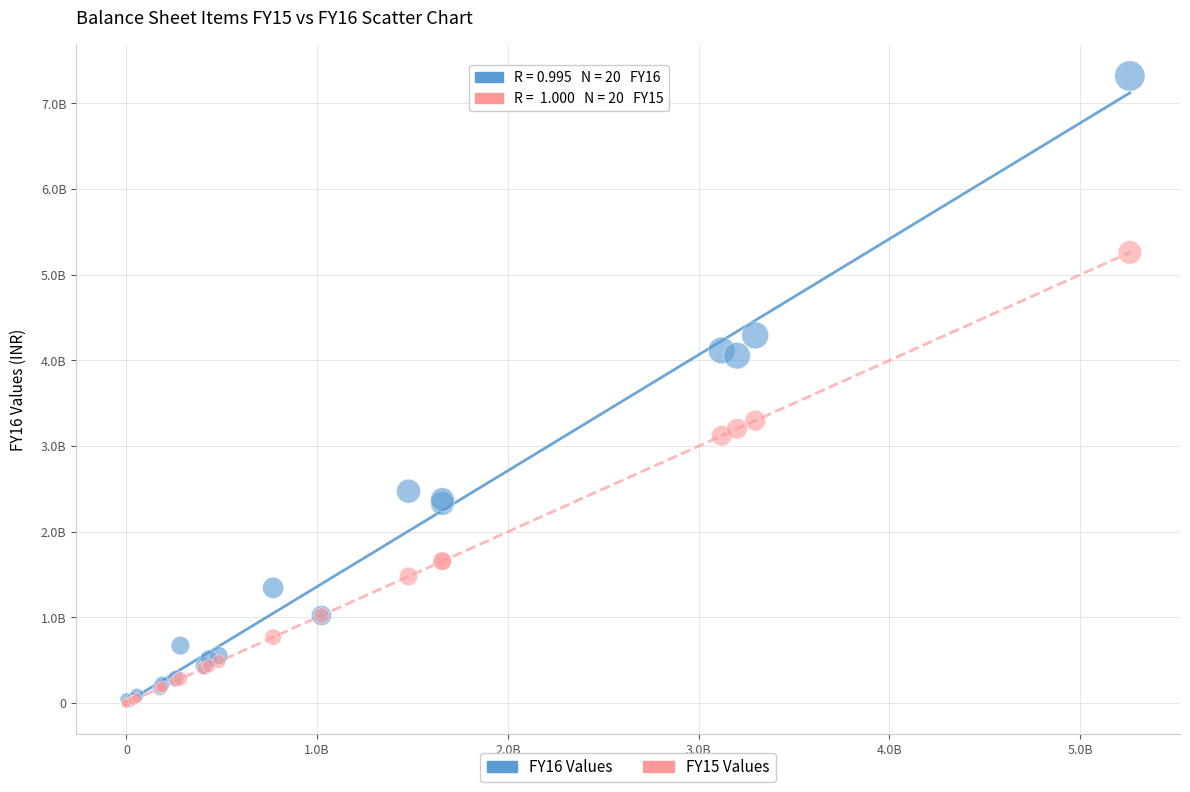

Which series has the largest Y range (max minus min)?

FY16 Values